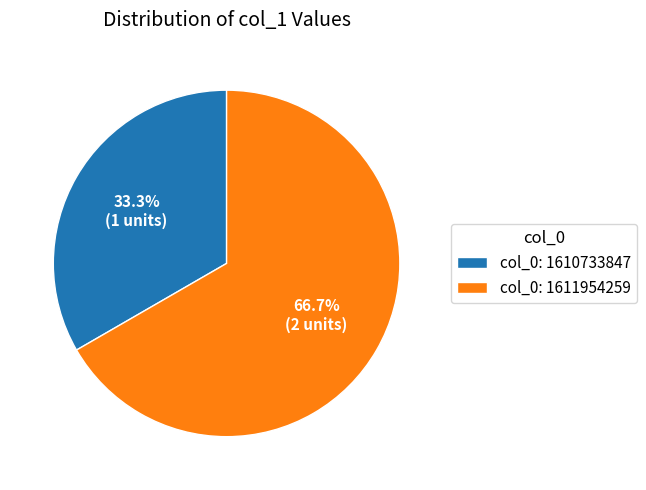

Which slice is the largest?

col_0: 1611954259